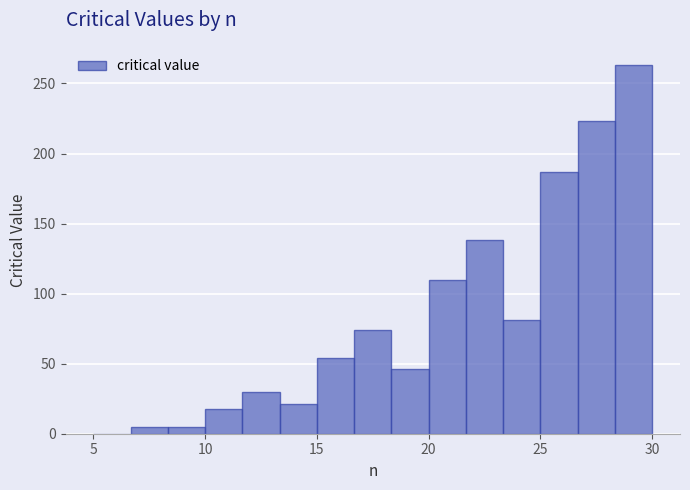

Read against the x-axis, roughly where is the centre of the tallest bar?

29.0